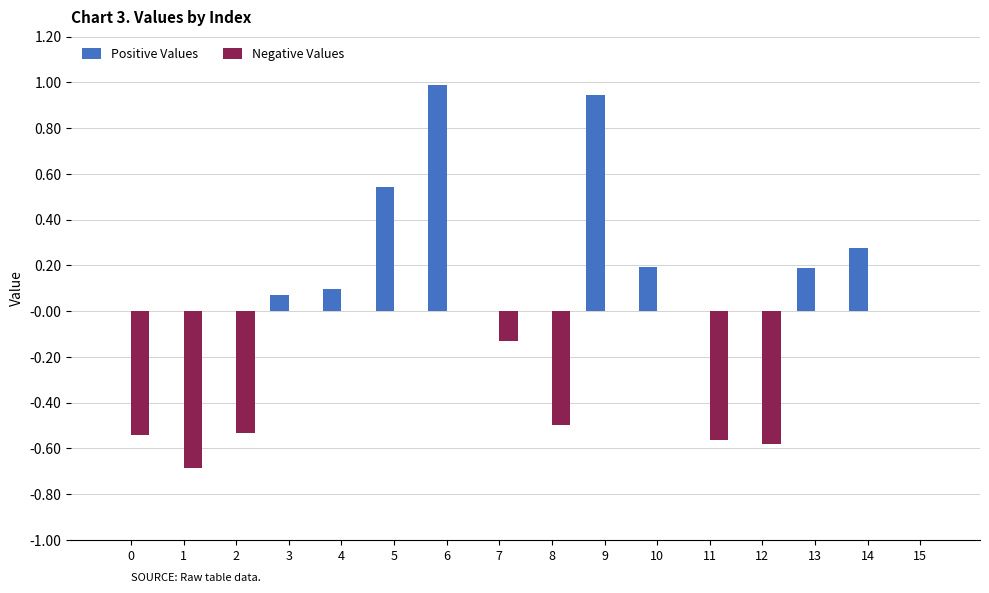

Between 2 and 4, which series saw the biggest shift?

Negative Values